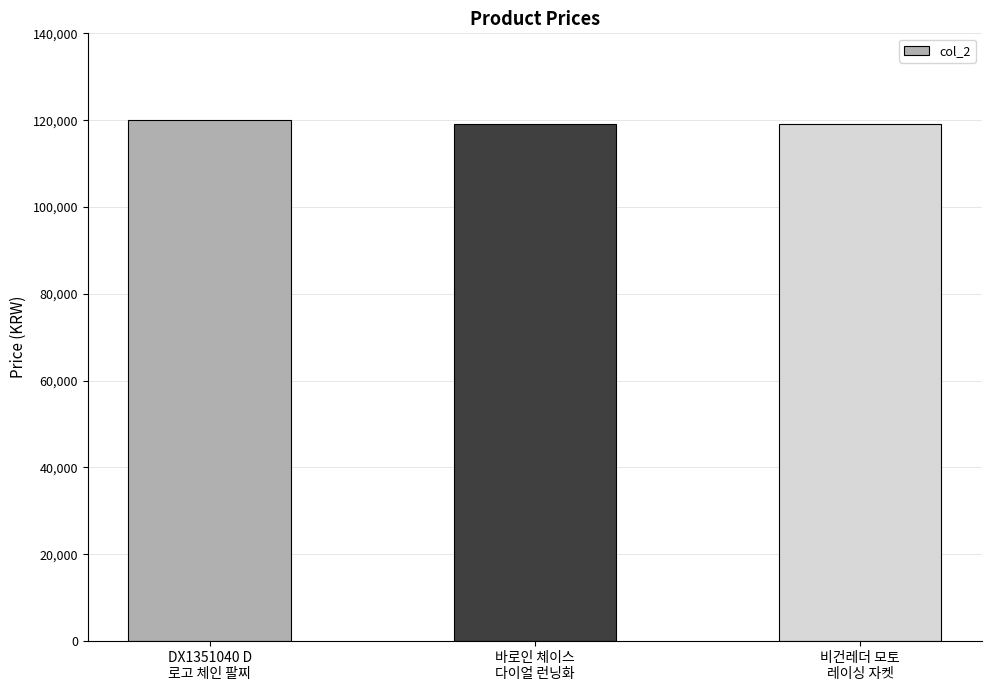

What is the difference between the maximum and second lowest values?

1000